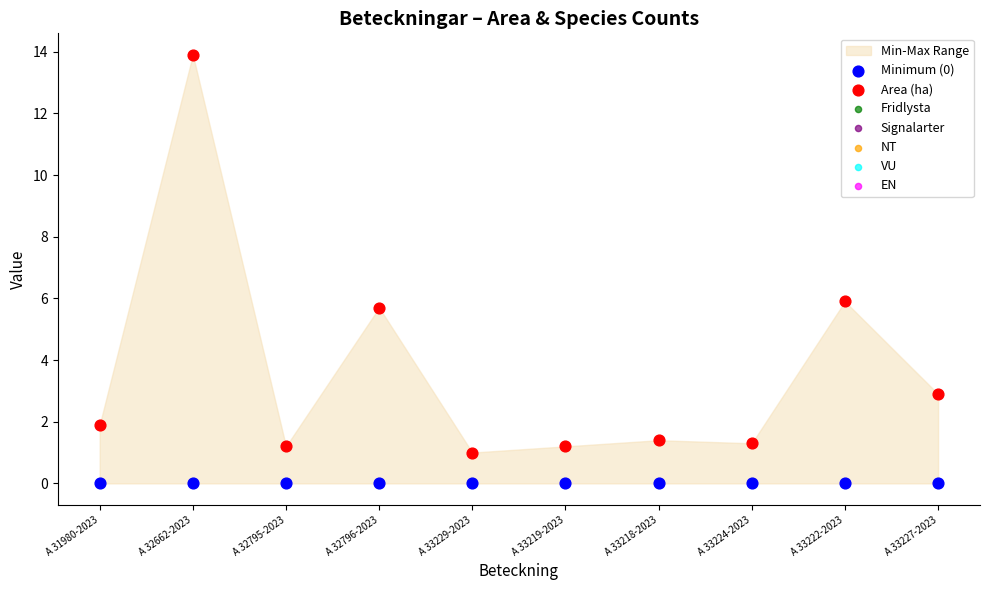

Which series reaches the maximum Y coordinate?

Area (ha)